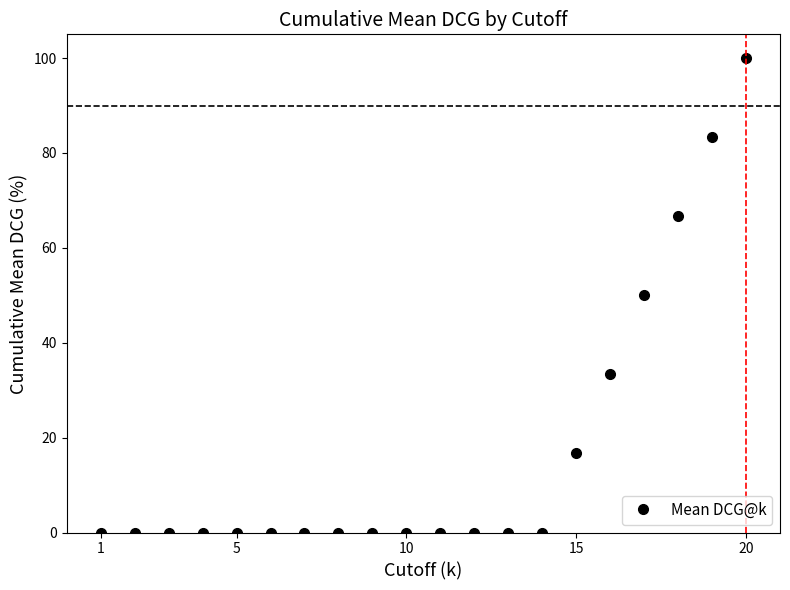

What is the average value?

17.5